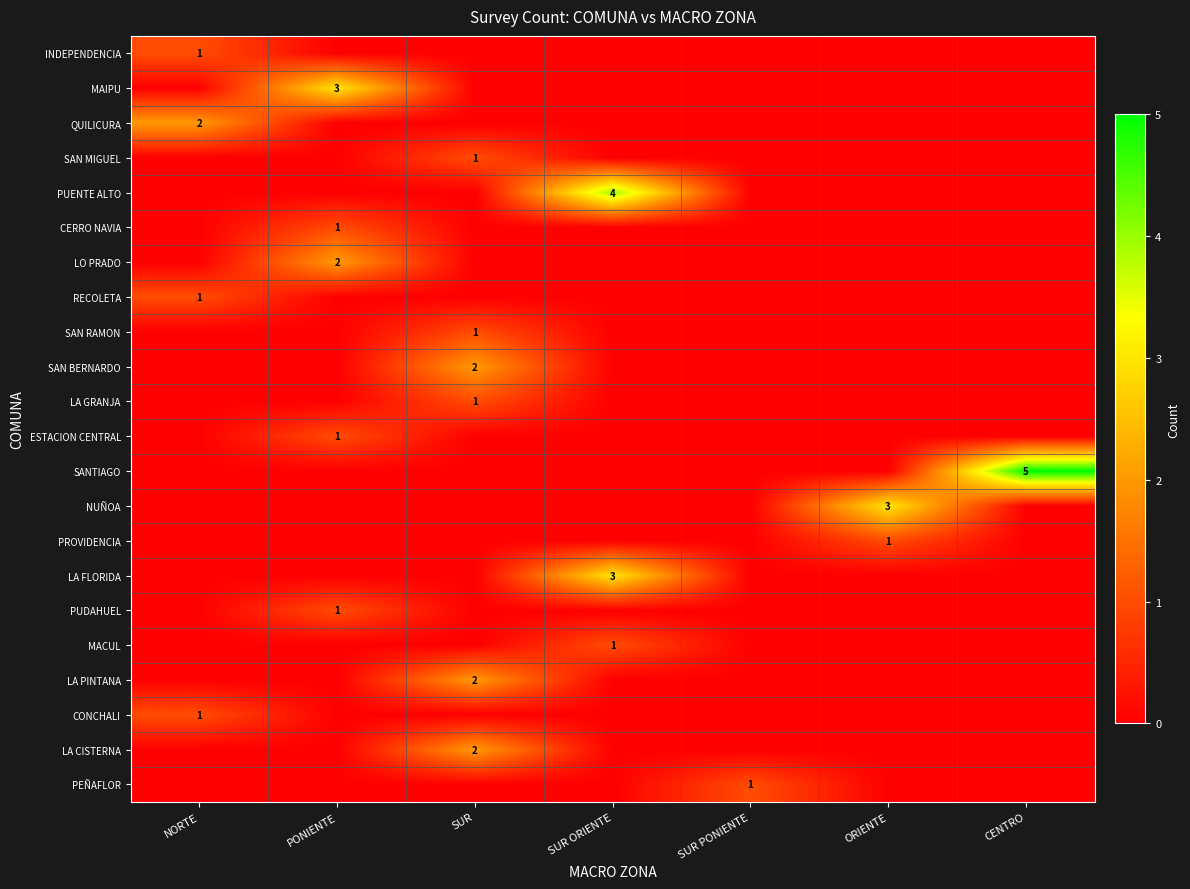

The value of PROVIDENCIA at ORIENTE is 1. True or false?

True